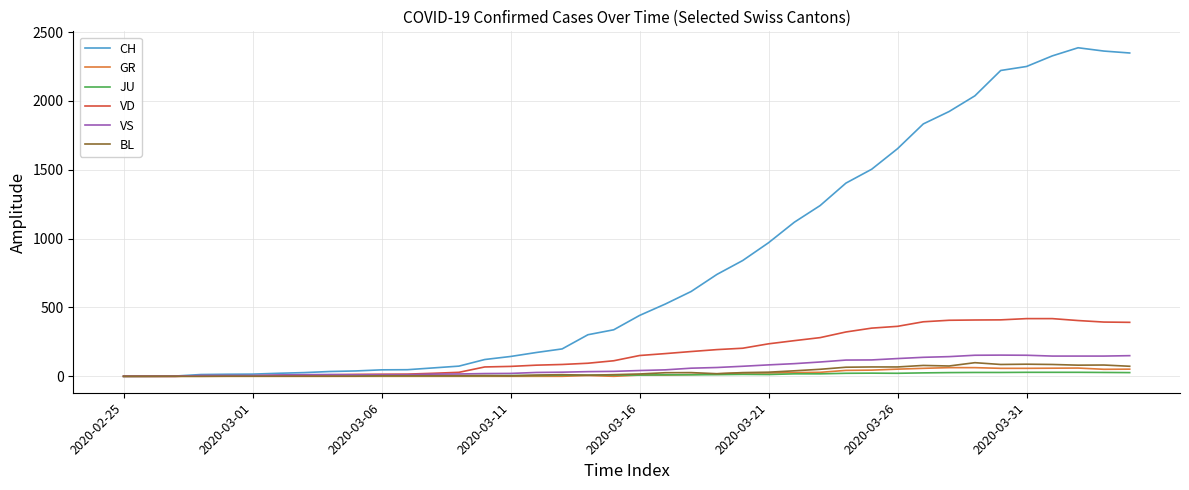

Which series has the largest range (max minus min)?

CH